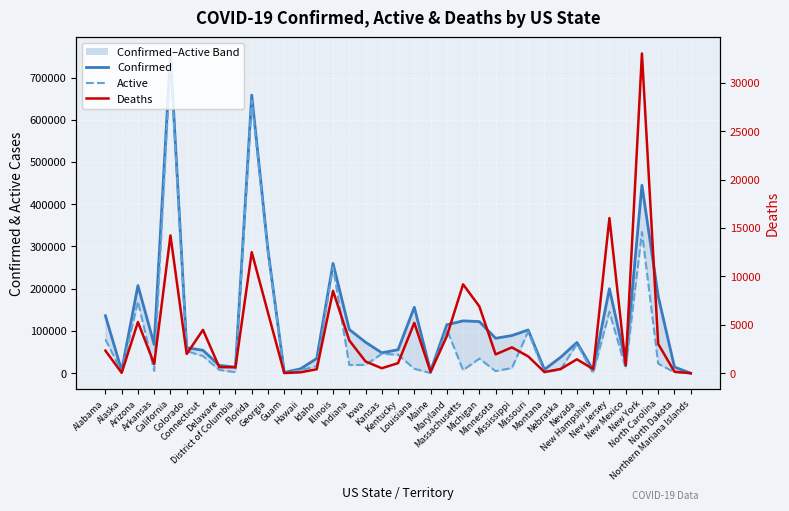

How many series are shown in this chart?

3